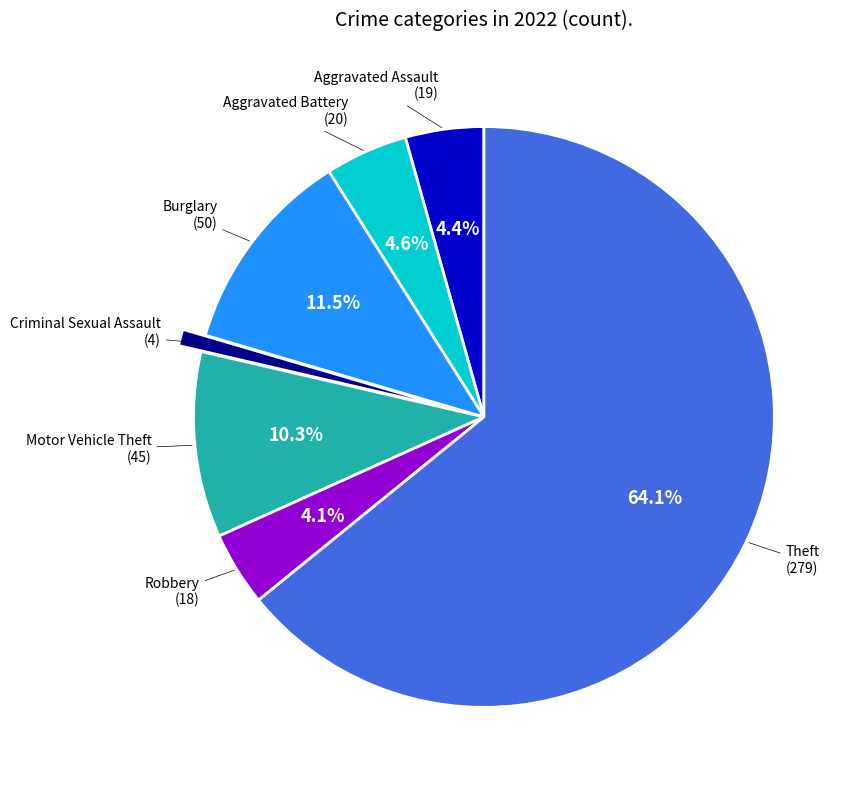

Is there a majority slice in this chart?

Yes